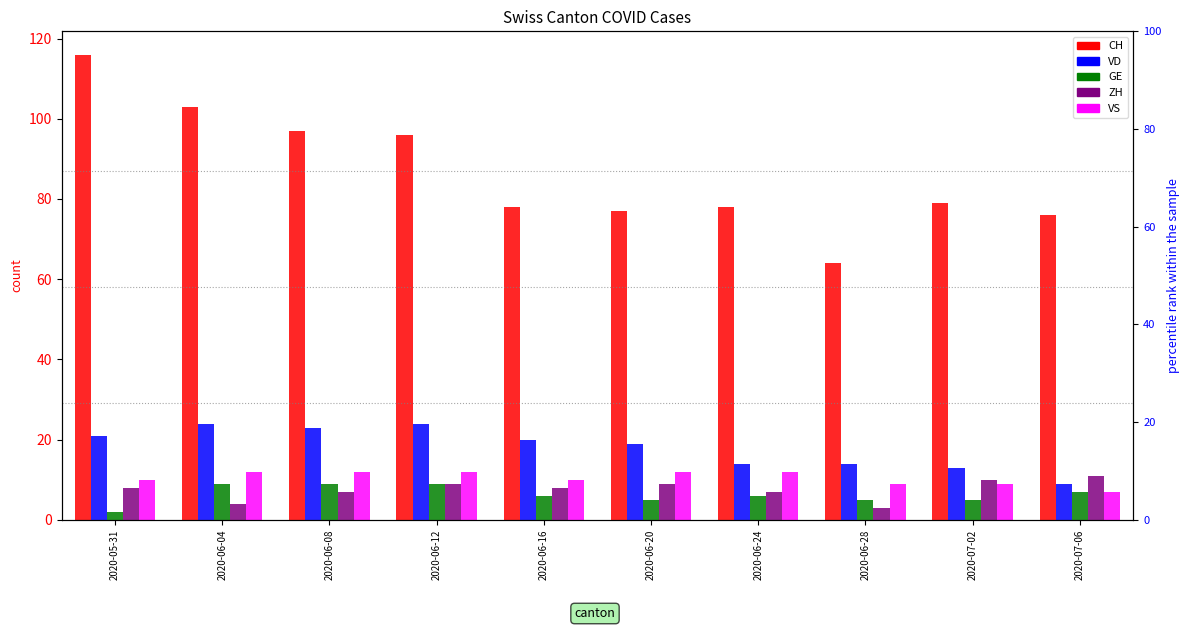

What is the value of the VD bar at the 3rd from the left?

23